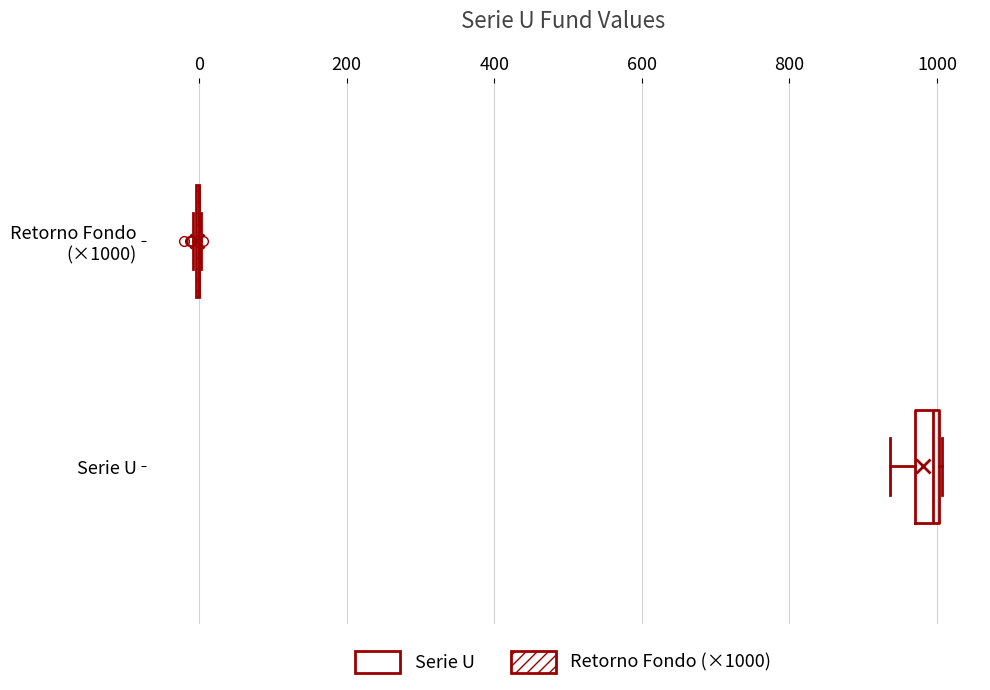

Which box is the widest, from its left edge to its right edge?

Serie U